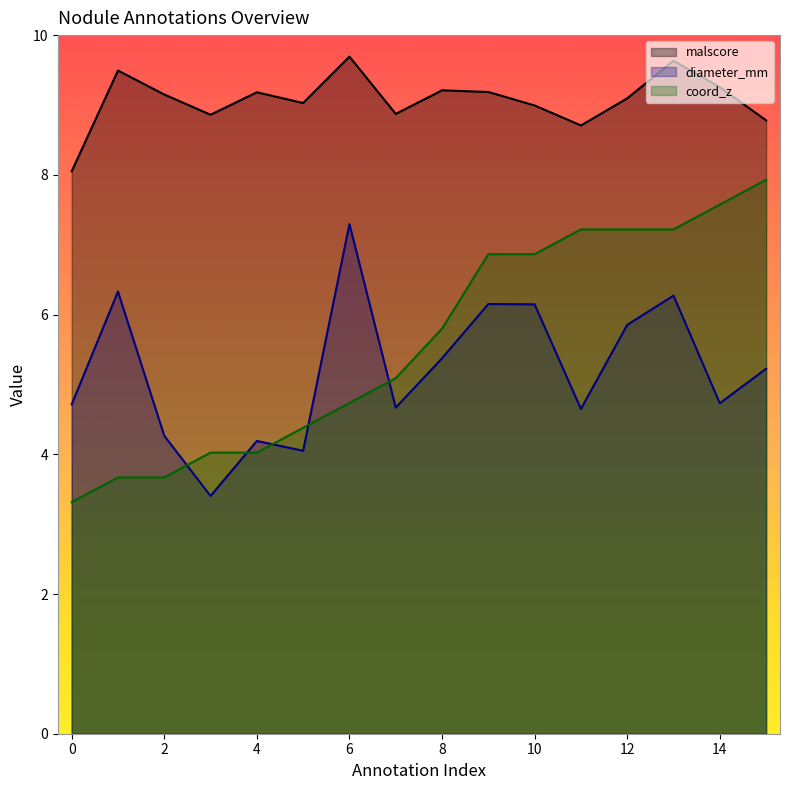

The value of coord_z at 6 is 4.7. True or false?

True